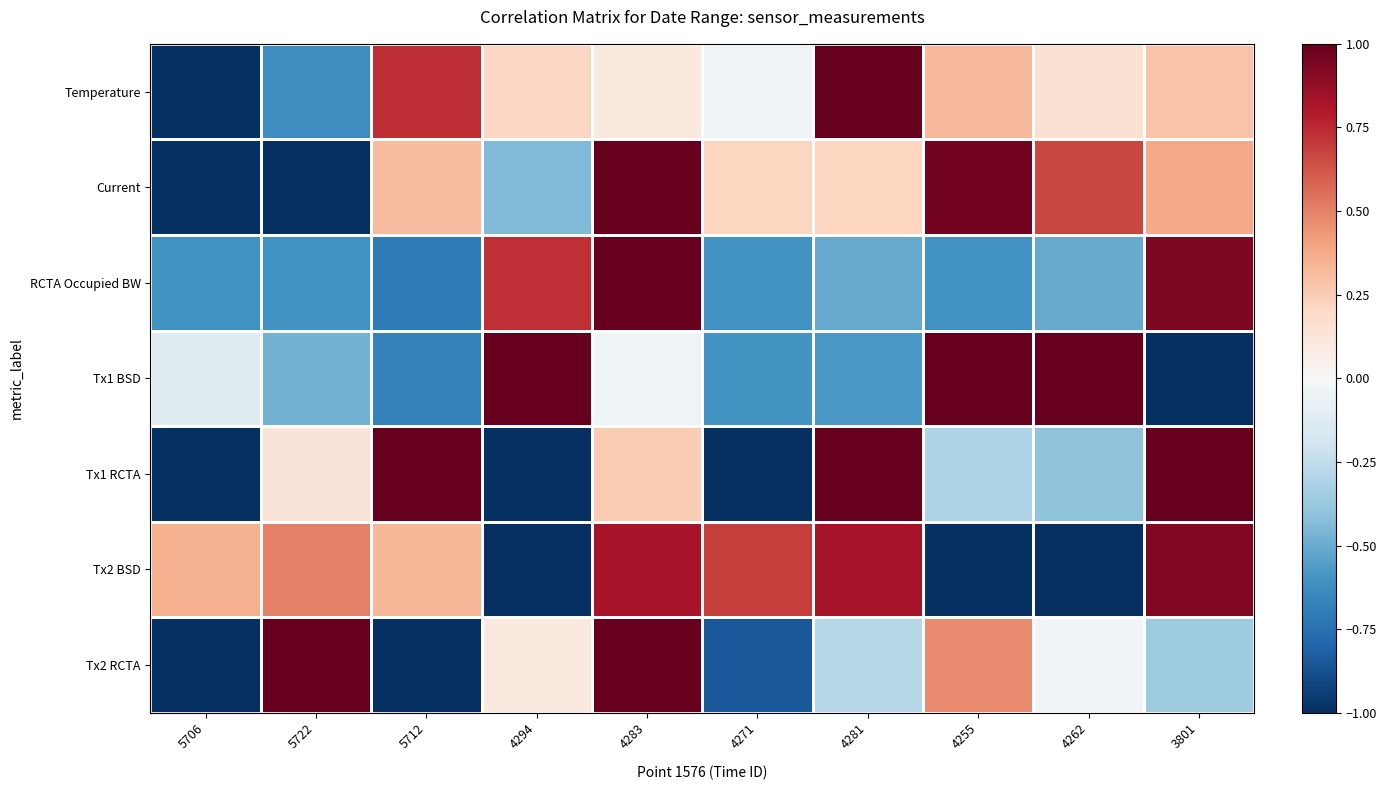

Which label corresponds to the largest value in the chart?

4281